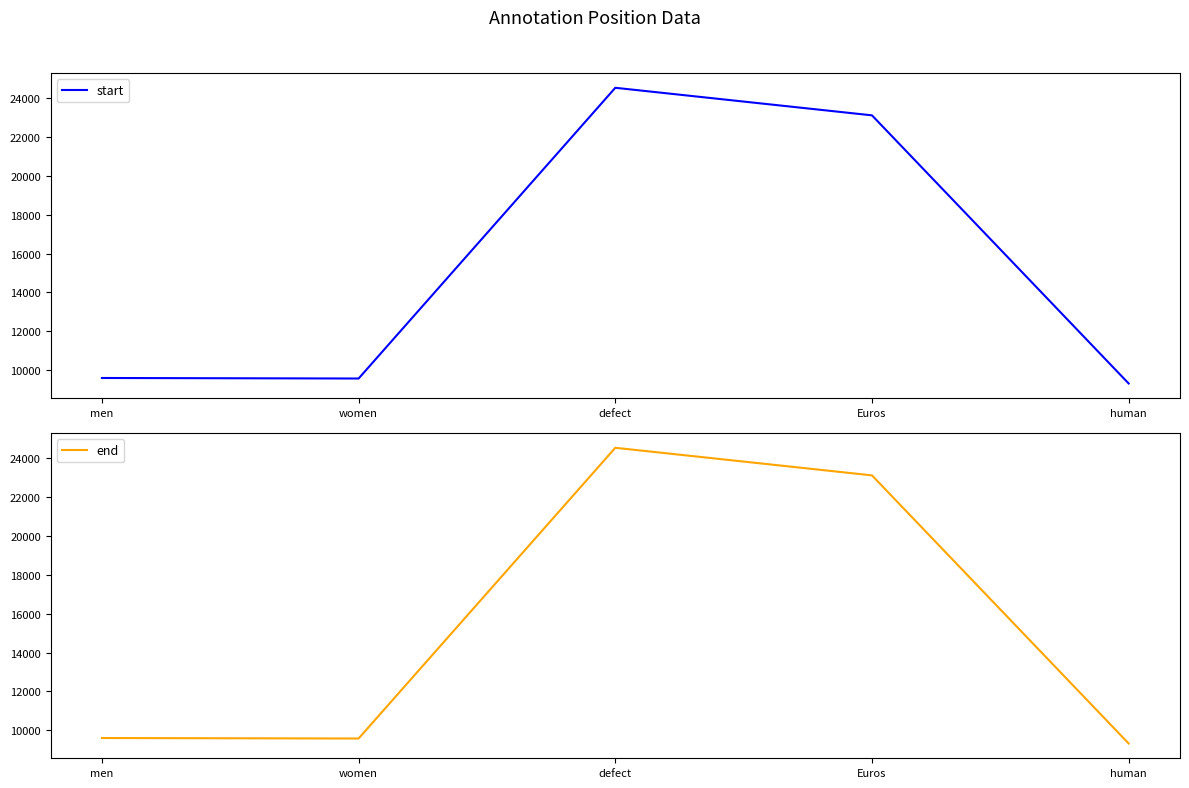

How many lines are shown in the chart?

2